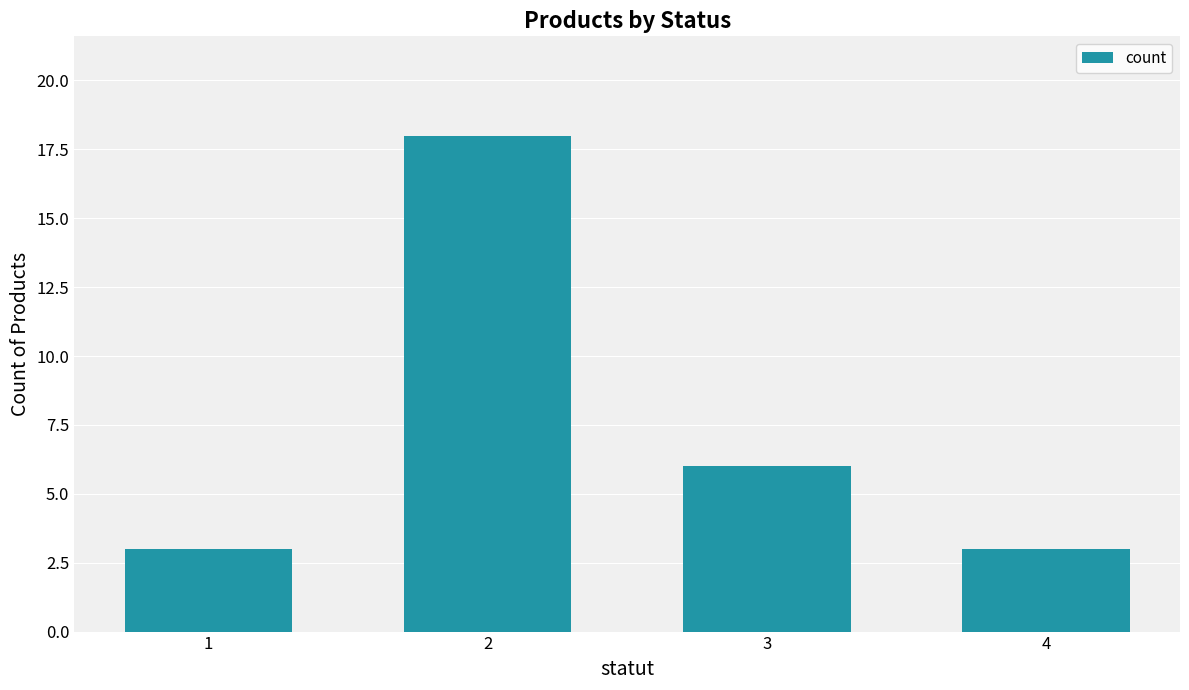

What is the change in value from 2 to 3?

-12